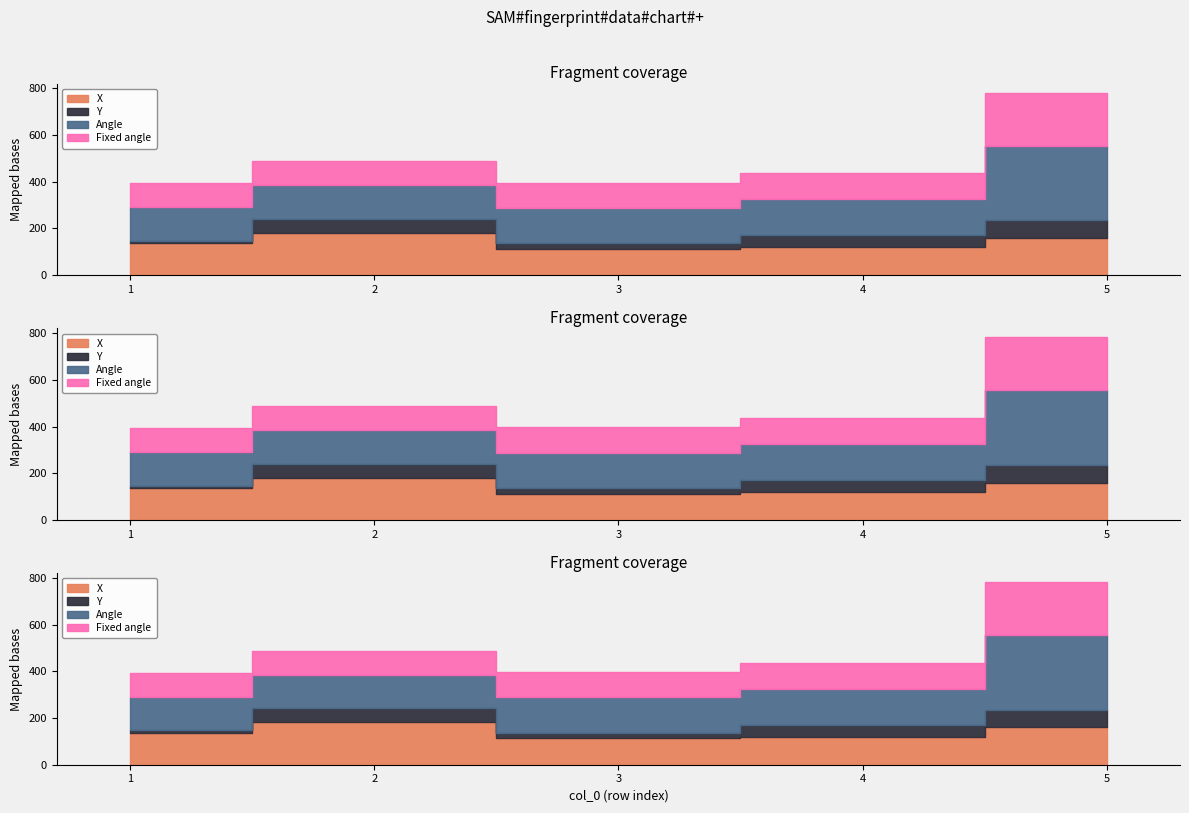

What is the average value of the Fixed angle series?

130.1